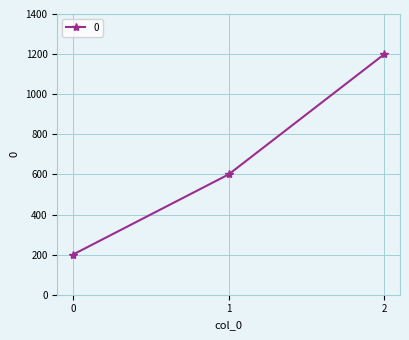

Reading left to right, extract all data points from this chart.

0=200	1=600	2=1200